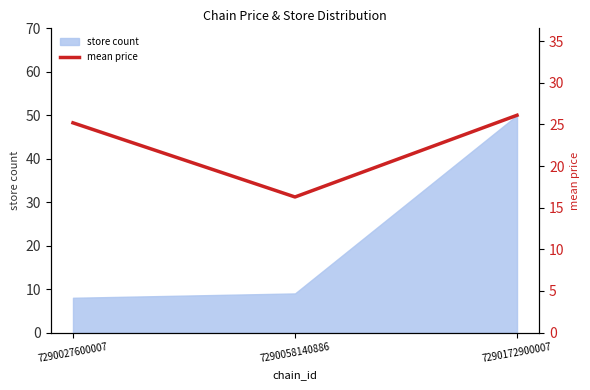

Where is the data nearest to the value 21?

7290027600007